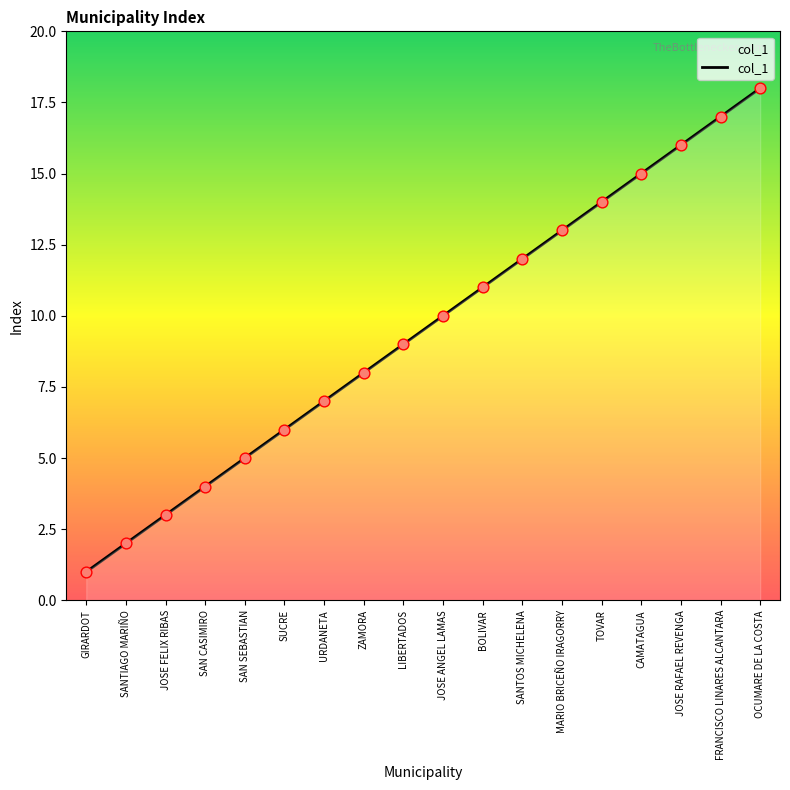

Between SANTOS MICHELENA and GIRARDOT, which is larger?

SANTOS MICHELENA